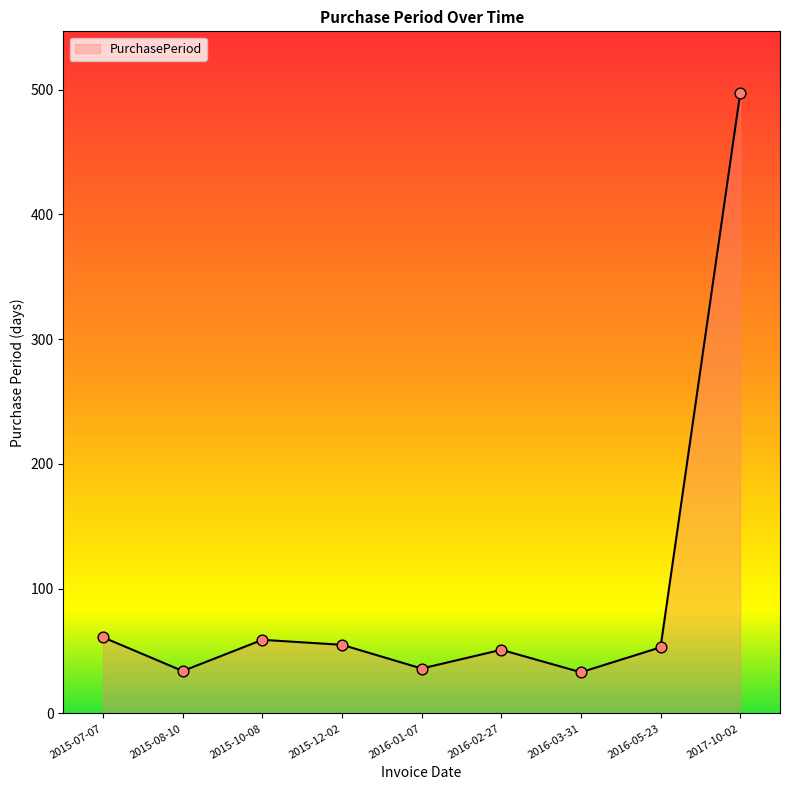

What is the change in value from 2015-08-10 to 2016-05-23?

+19